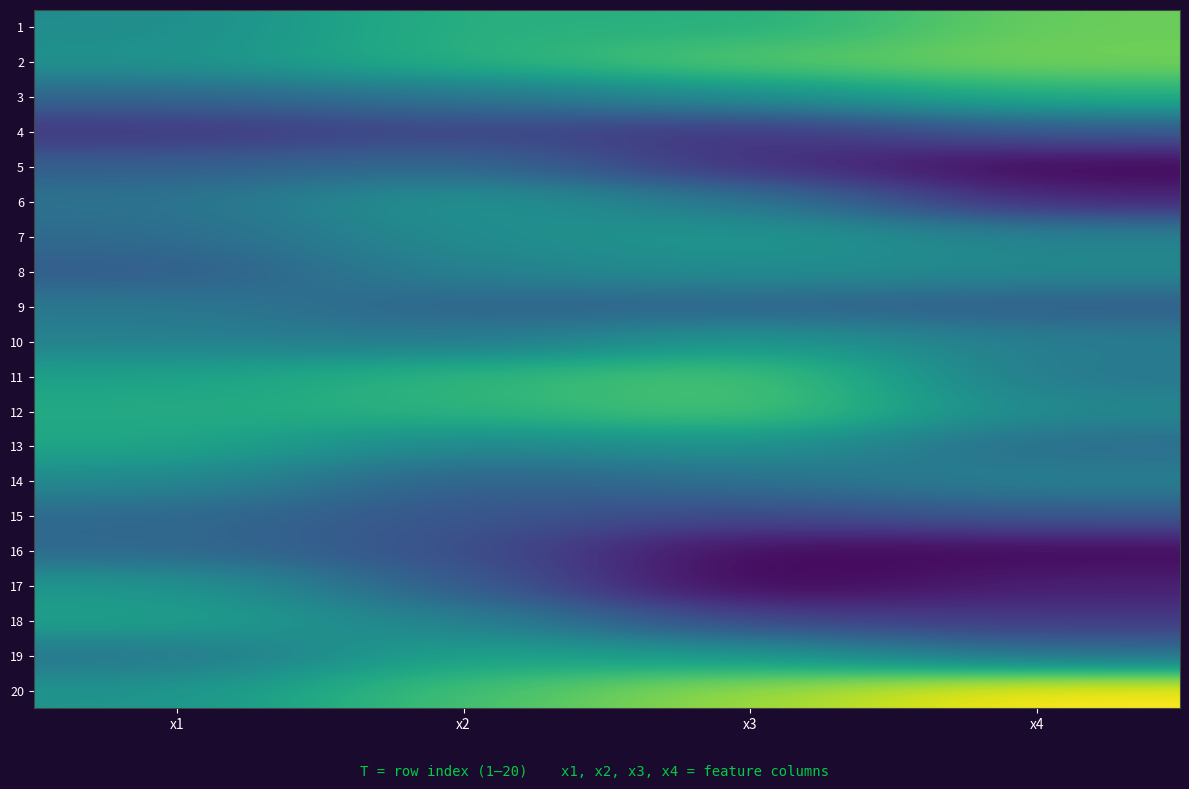

Rank the series at x1 from lowest to highest value.

4, 8, 5, 3, 15, 16, 7, 6, 19, 9, 10, 14, 1, 2, 20, 17, 11, 18, 13, 12